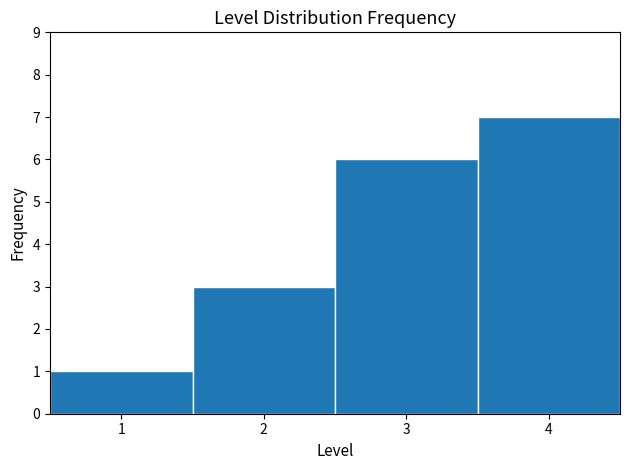

Which range on the x-axis has the tallest bar?

3.5 to 4.5